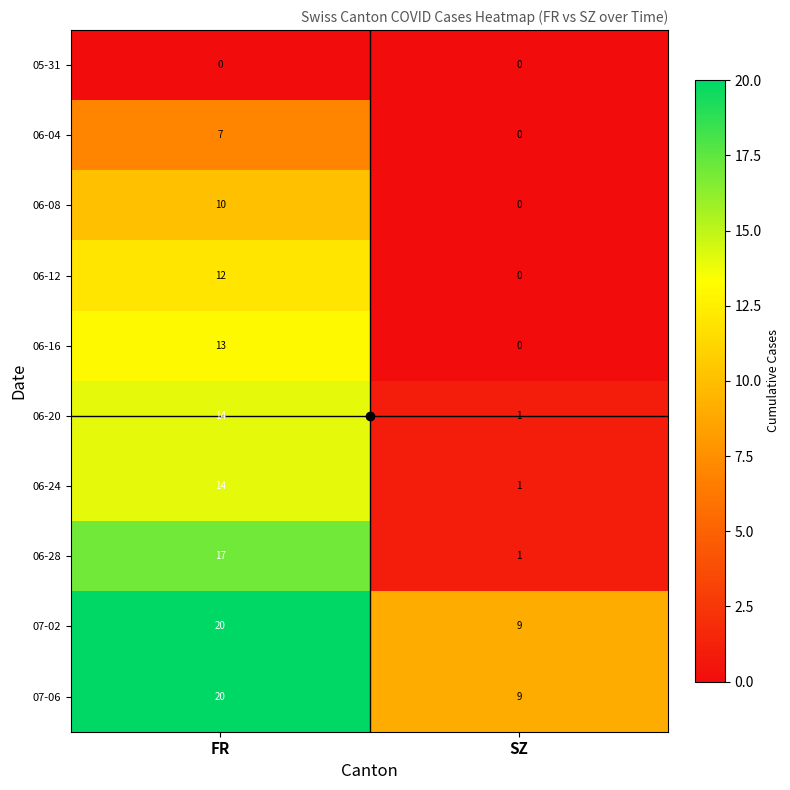

The 06-20 series shows 1 at SZ. True or false?

True